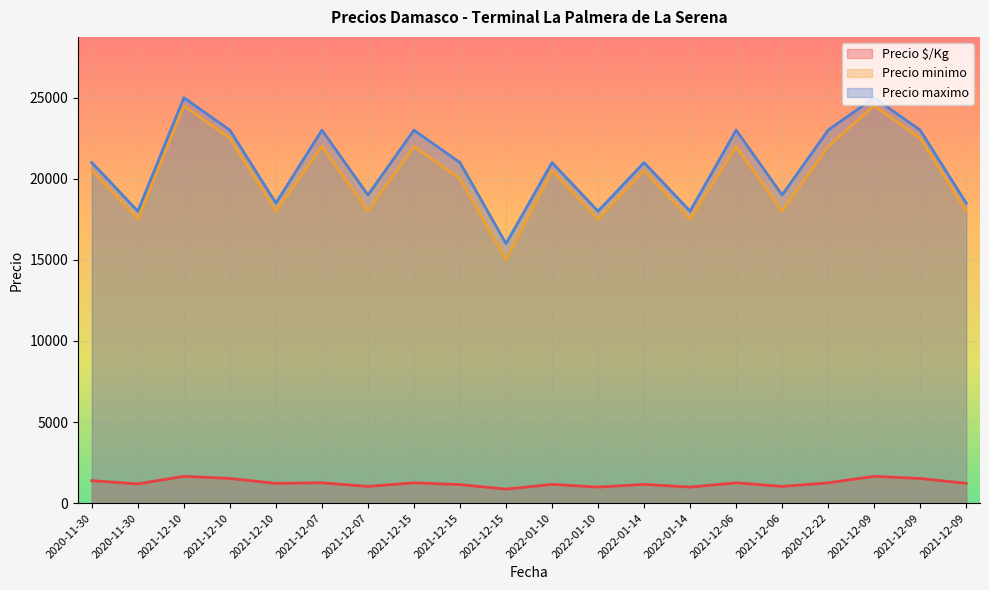

At which label is Precio minimo closest to 19750?

2021-12-15